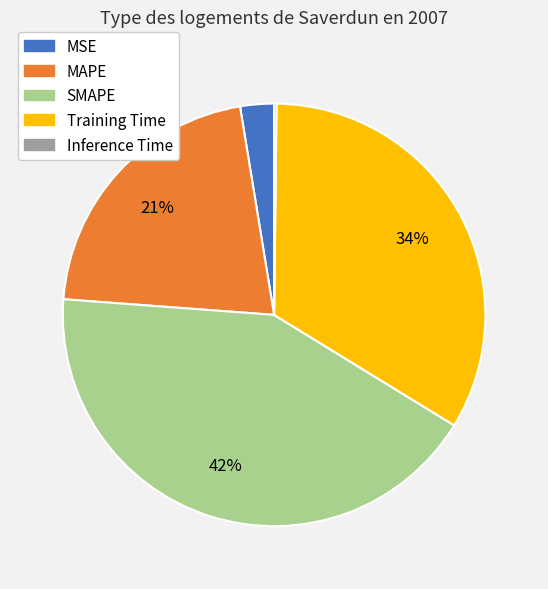

Combined, do Training Time and MAPE account for over 50%?

Yes